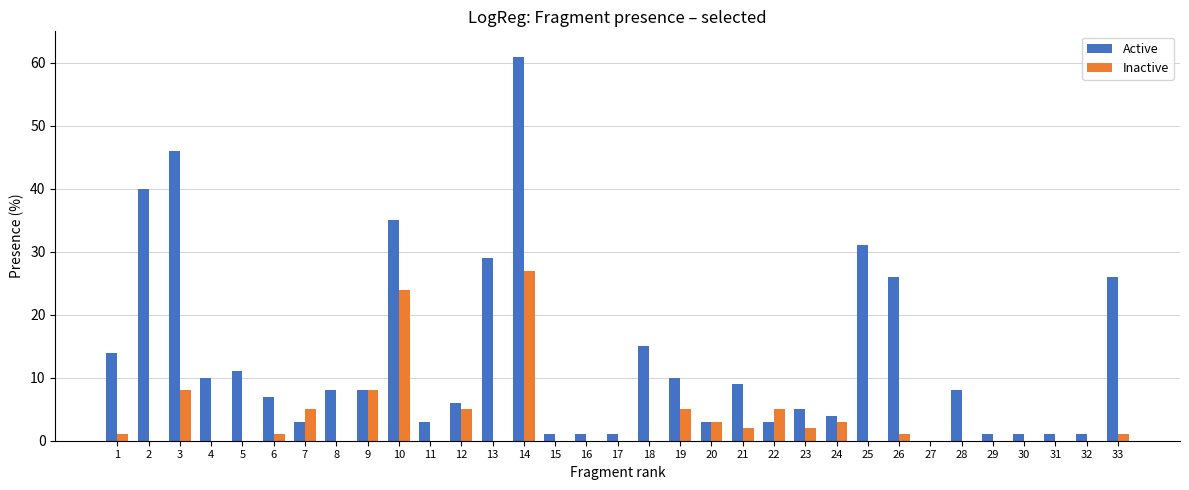

Where does the Active series first go above 8?

1